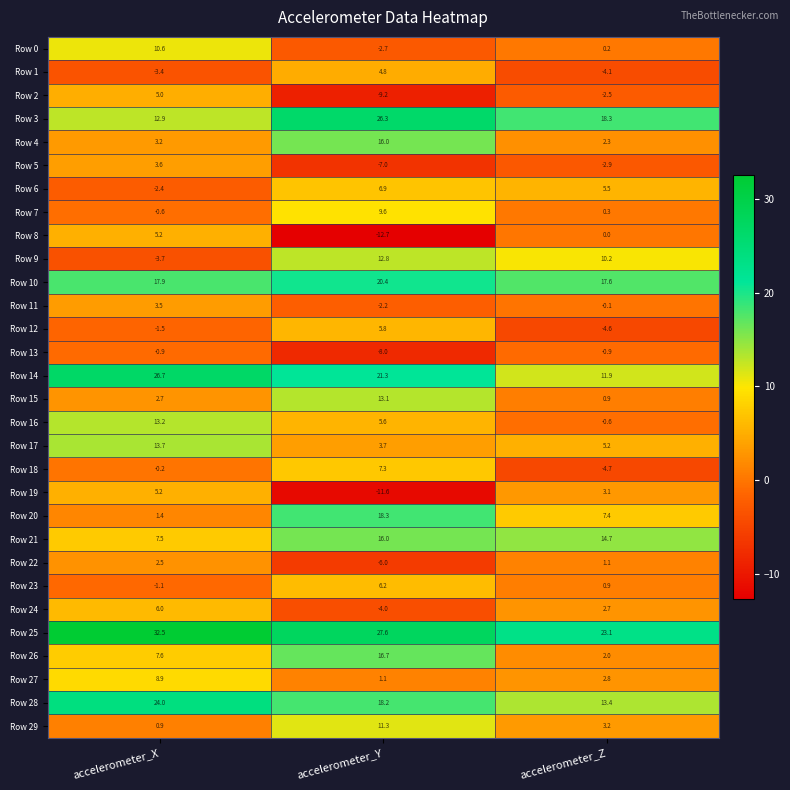

At which label does Row 17 reach its peak?

accelerometer_X